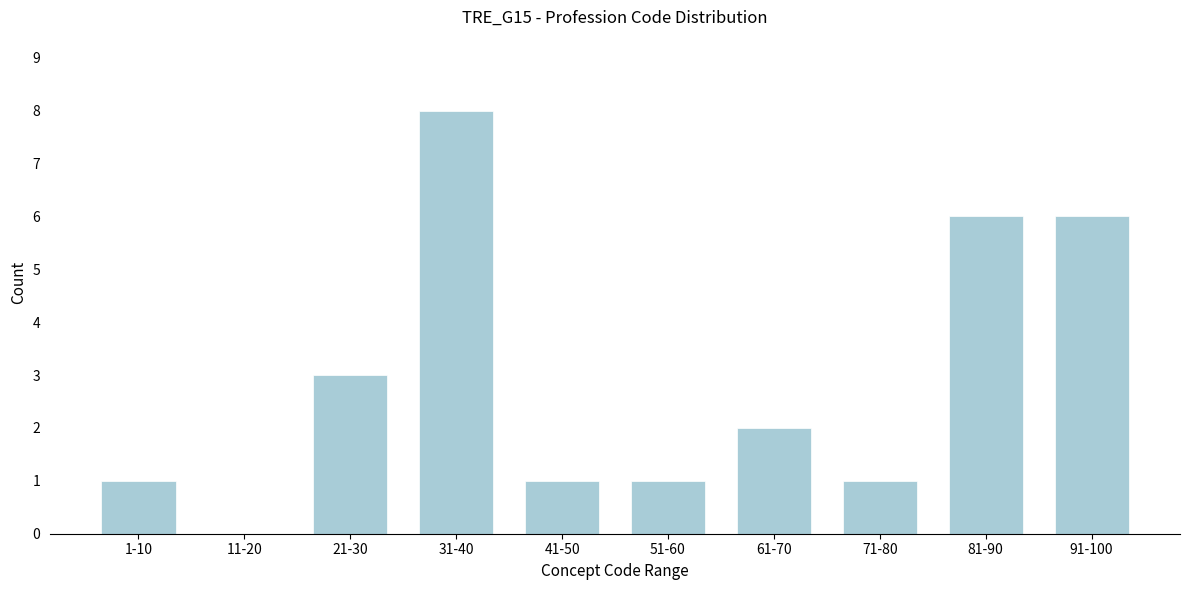

Reading left to right, transcribe all the data shown in this chart.

1-10=1	11-20=0	21-30=3	31-40=8	41-50=1	51-60=1	61-70=2	71-80=1	81-90=6	91-100=6